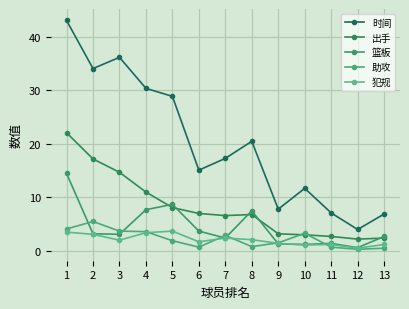

What is the difference between the second highest and minimum values in the 出手 series?

15.0